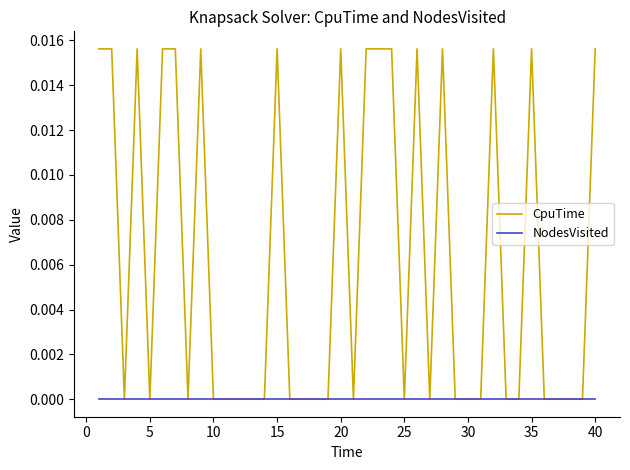

Is this an area chart (filled region under the line)?

No